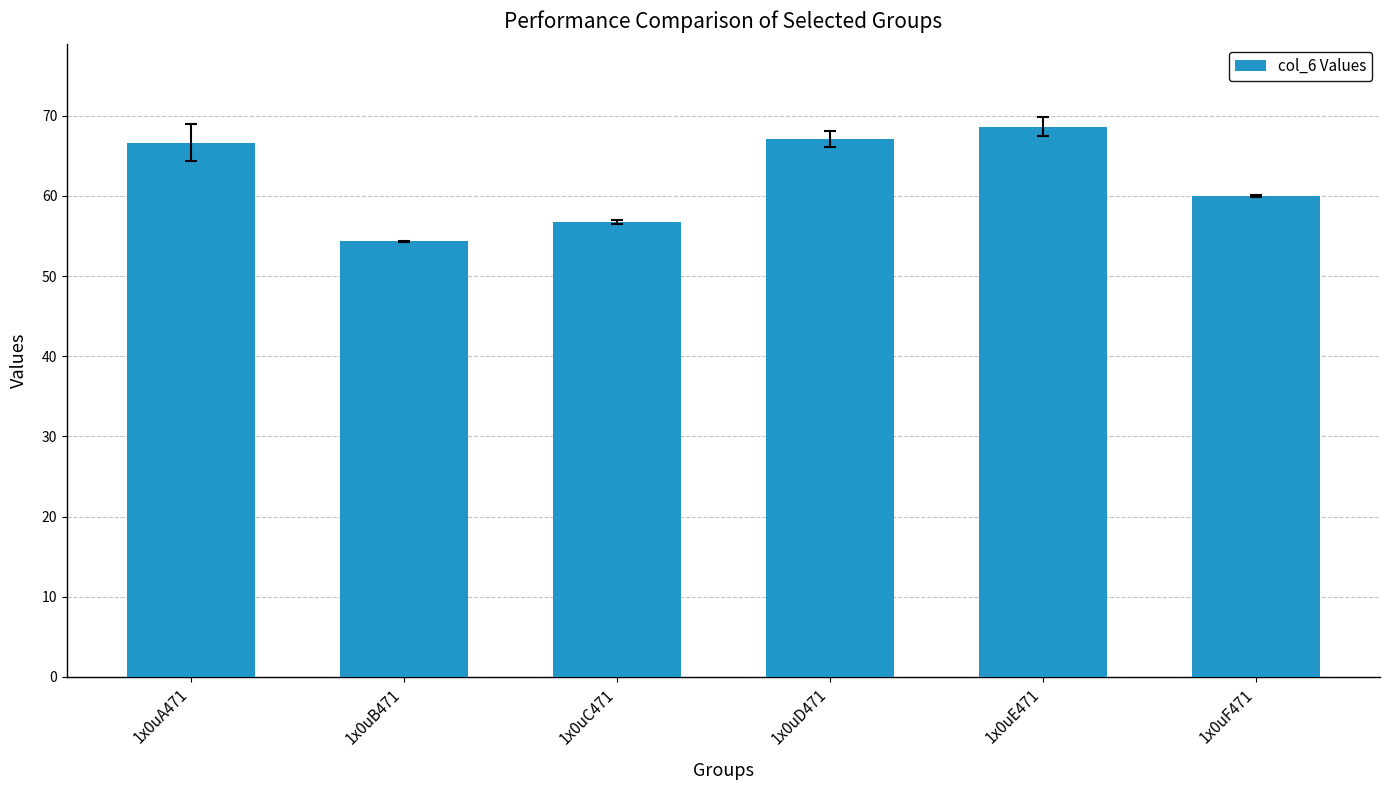

Reading left to right, extract all data points from this chart.

66.7	54.3	56.8	67.1	68.6	60.0